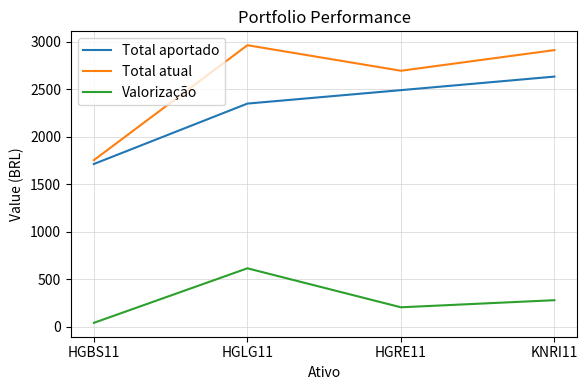

True or false: Total atual and Total aportado cross at least once.

False